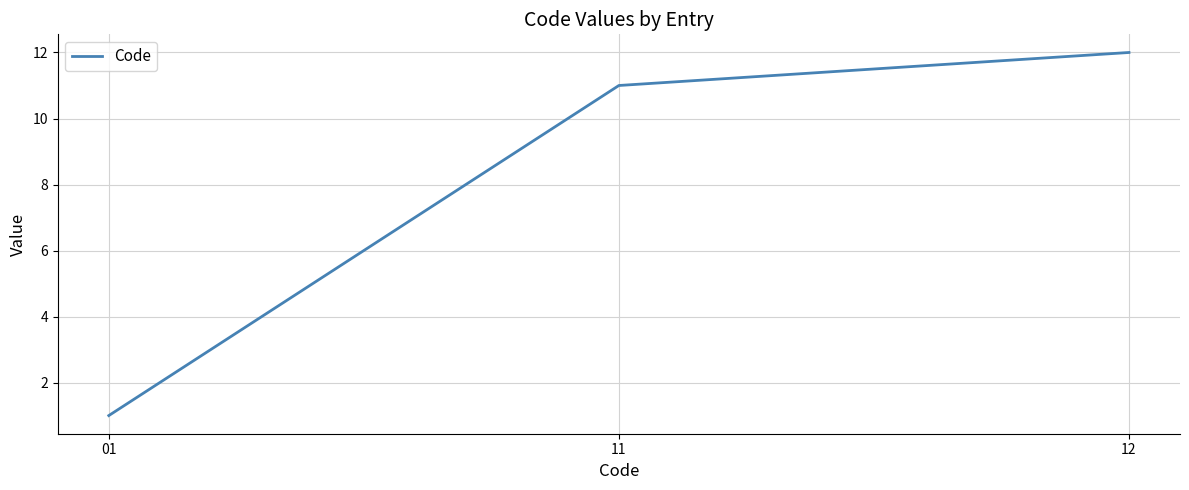

Count the number of categories in the chart.

3